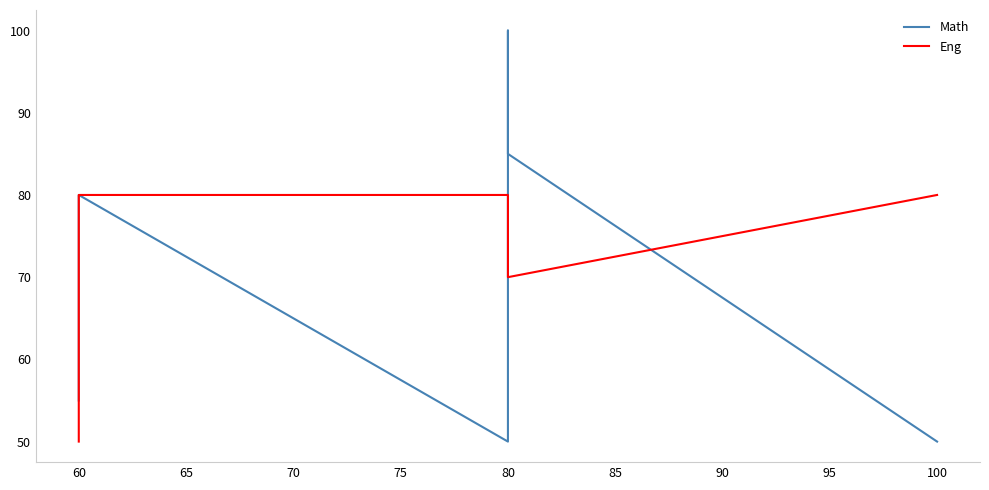

Which series ends up on top after the final intersection of Math and Eng?

Eng